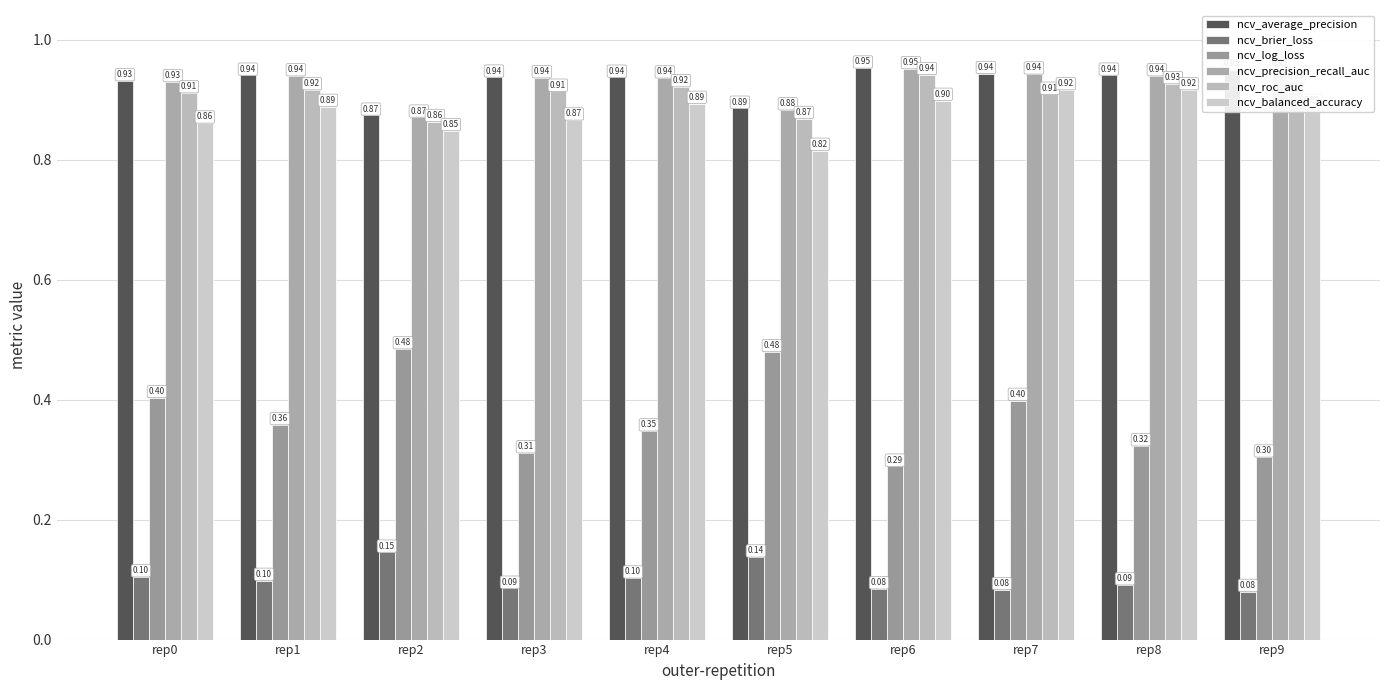

How many ncv_precision_recall_auc values are between 0 and 1?

10